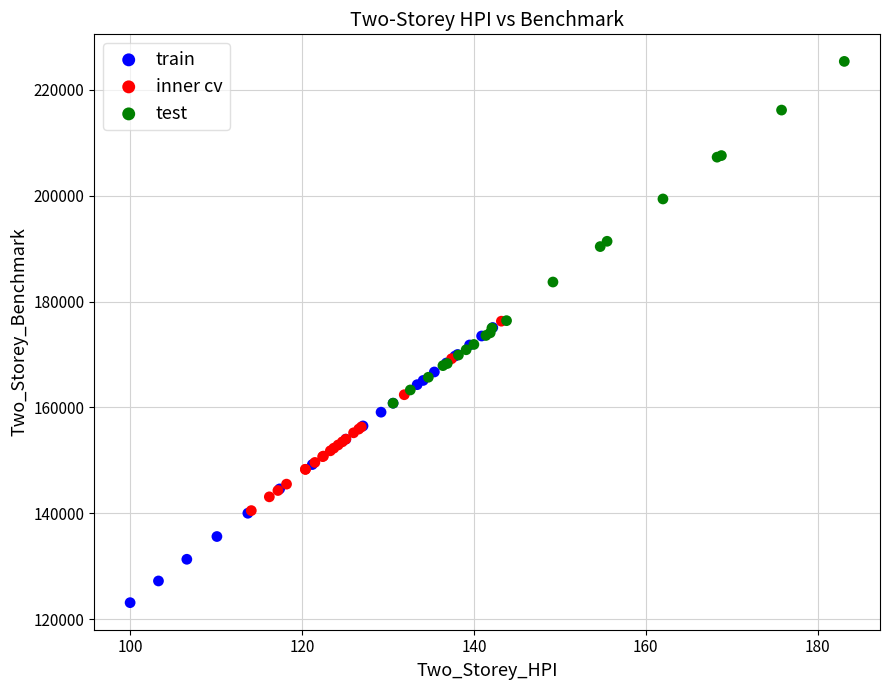

Which series contains the highest Y value?

test